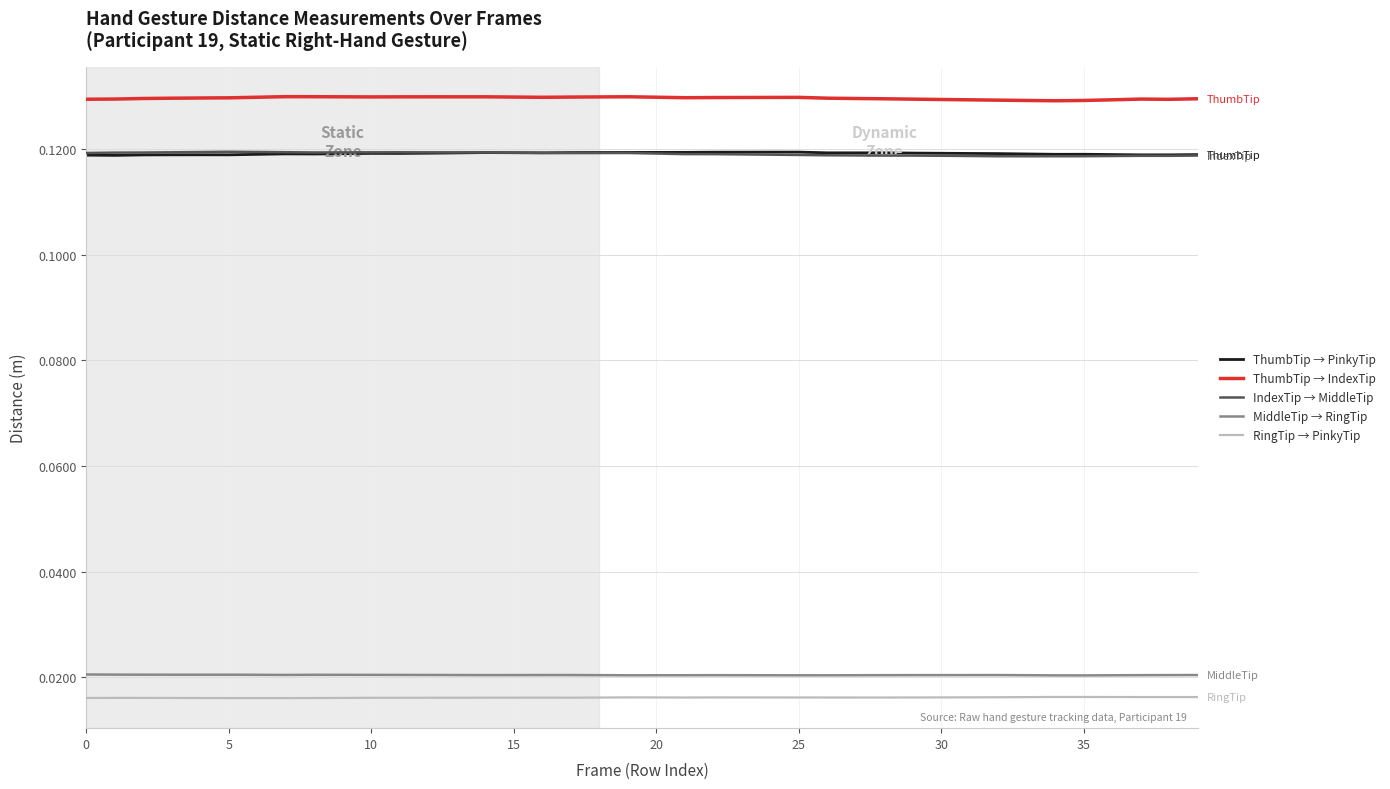

True or false: IndexTip → MiddleTip and MiddleTip → RingTip intersect in this chart.

False